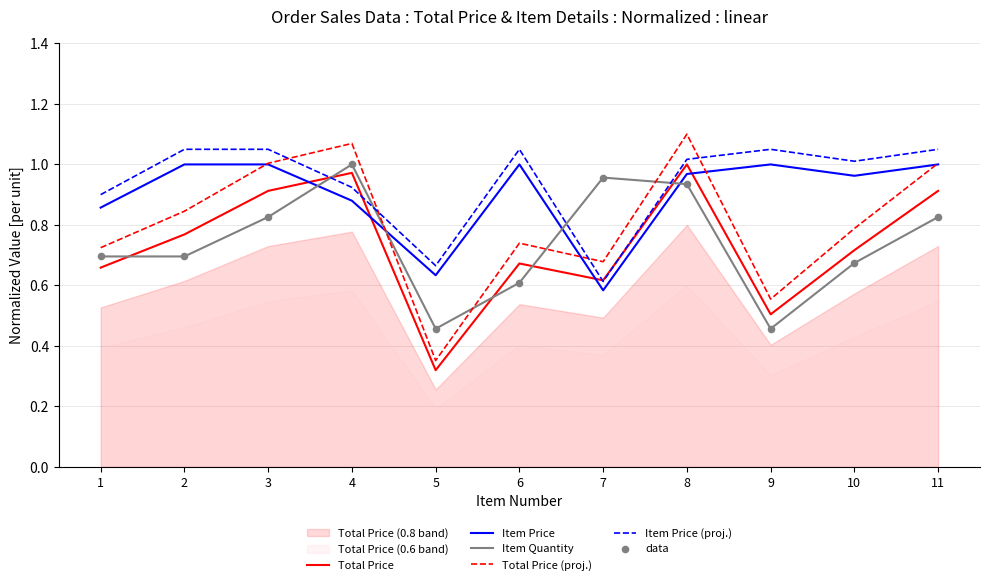

Which series contains the highest Y value?

Total Price (proj.)